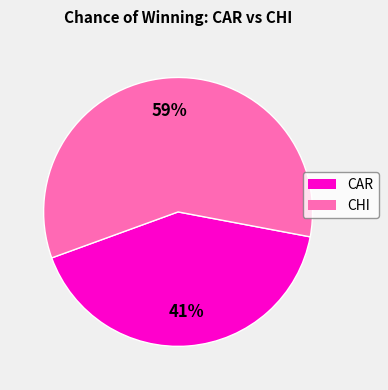

Which slice is the largest?

CHI